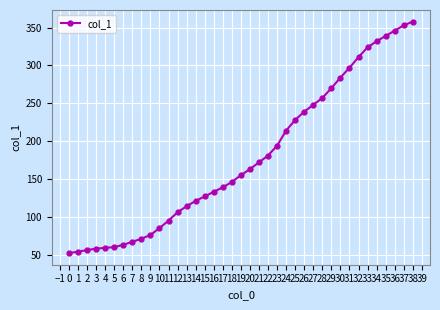

Approximately how many times larger is the value at 26 compared to 7?

3.6